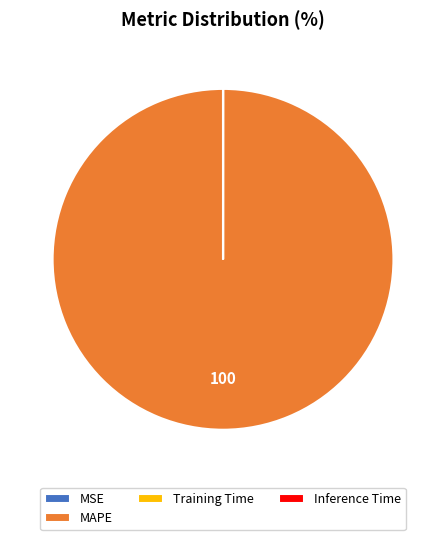

Does any single category account for the majority?

Yes